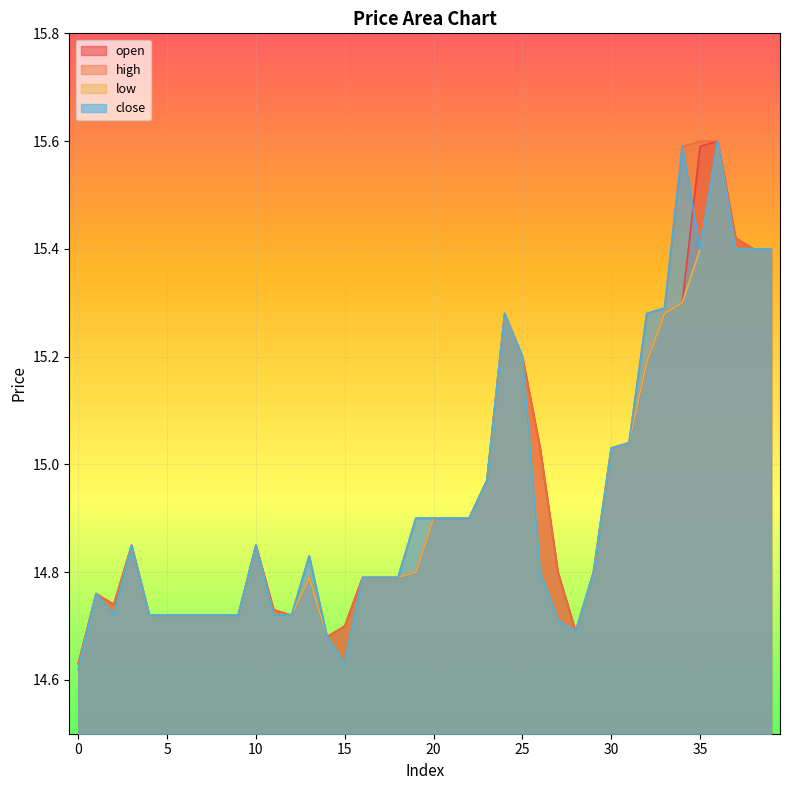

At which category does high reach its first local valley?

2